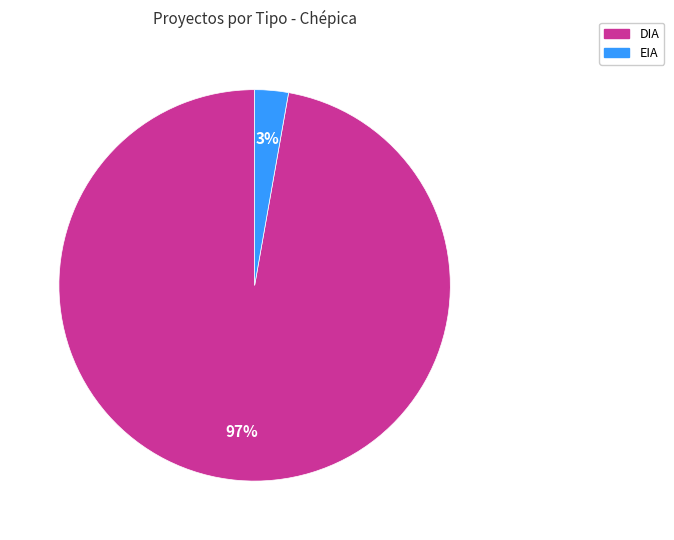

Count the number of slices in the pie.

2